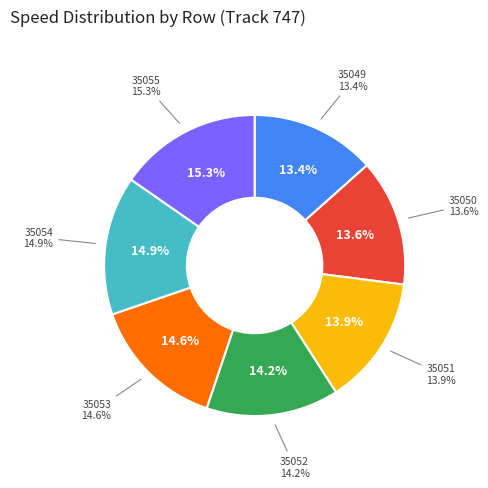

Rank the categories by value from lowest to highest.

35049, 35050, 35051, 35052, 35053, 35054, 35055